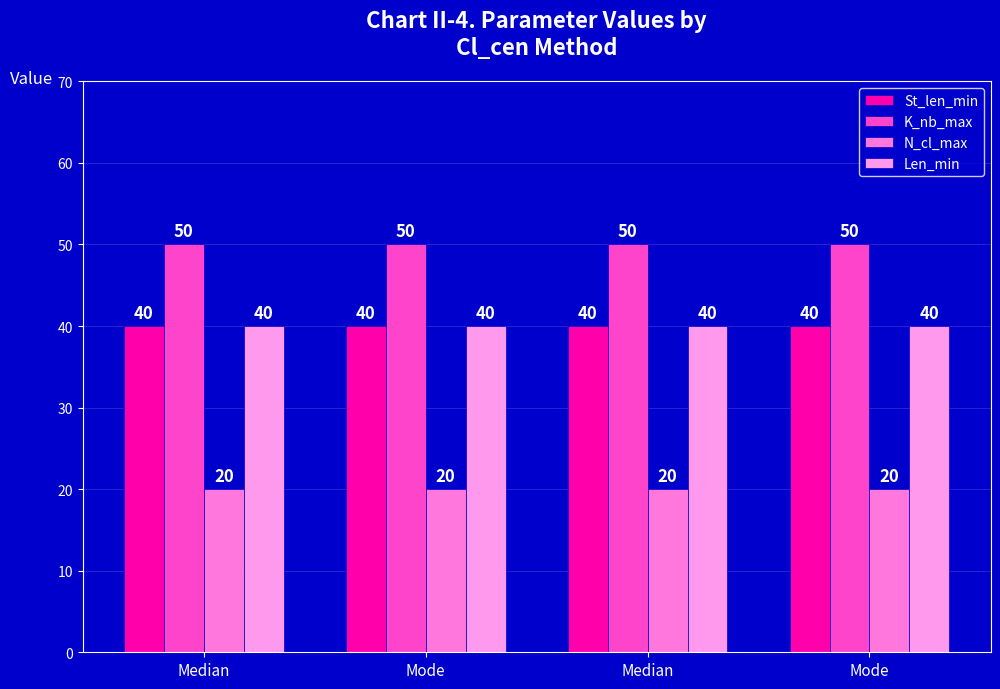

How many series are shown in this chart?

4